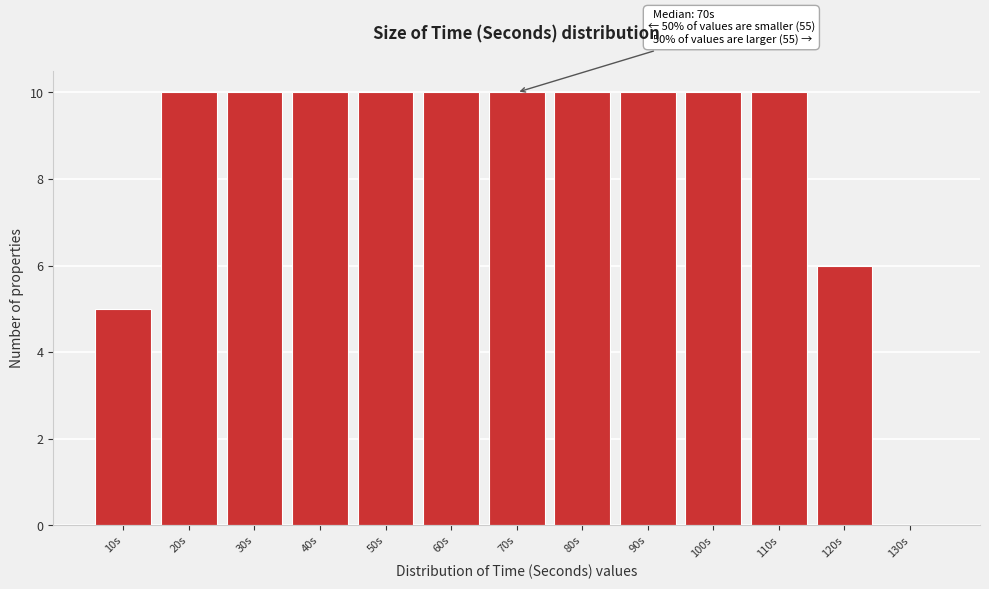

Reading left to right, list all the values displayed in this chart.

10s=5	20s=10	30s=10	40s=10	50s=10	60s=10	70s=10	80s=10	90s=10	100s=10	110s=10	120s=6	130s=0